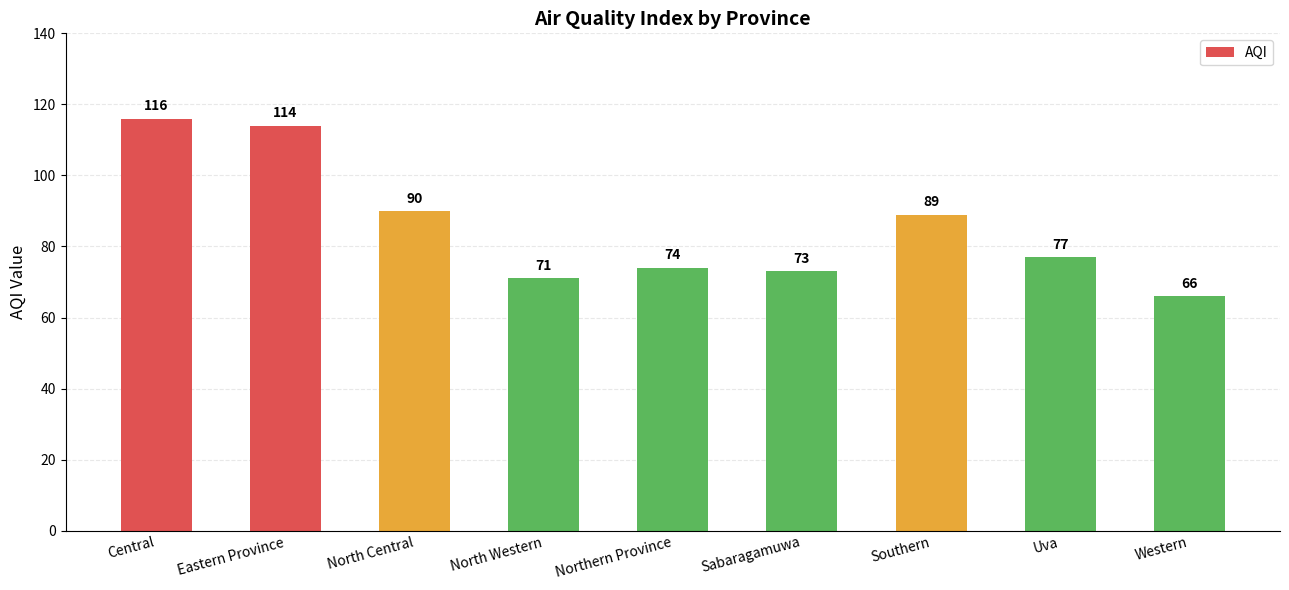

What is the sum of the values at North Central and Southern?

179